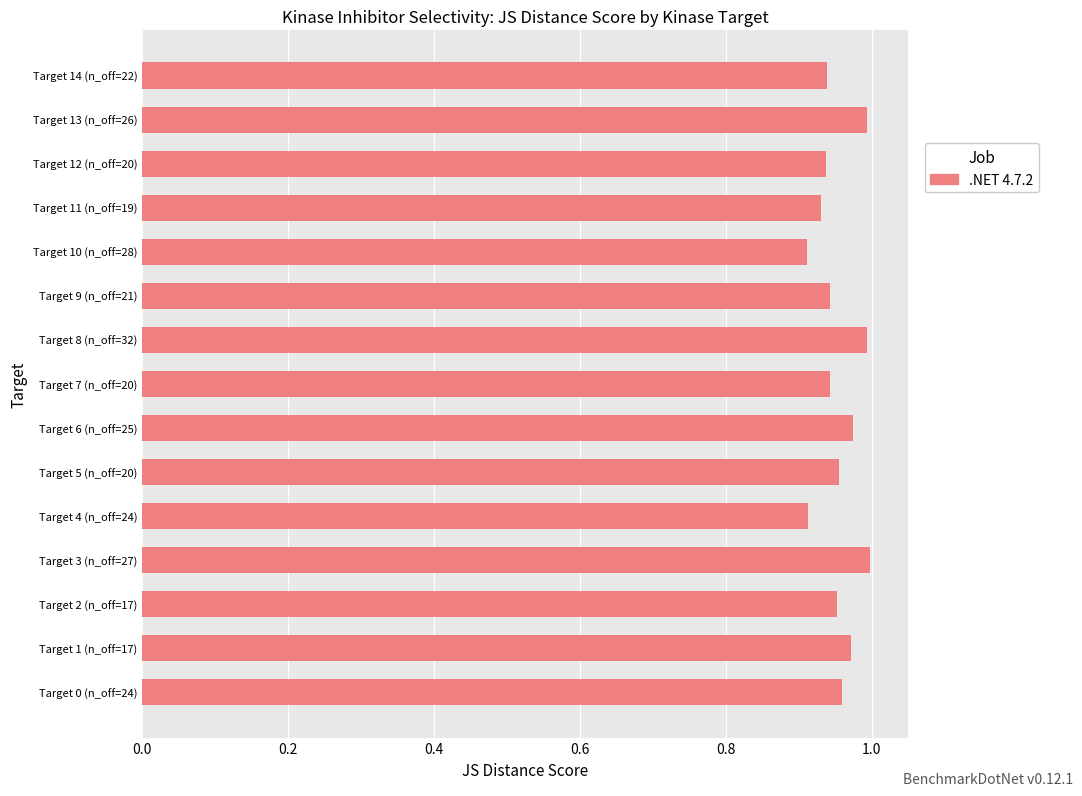

Between Target 4 (n_off=24) and Target 0 (n_off=24), which is larger?

Target 0 (n_off=24)